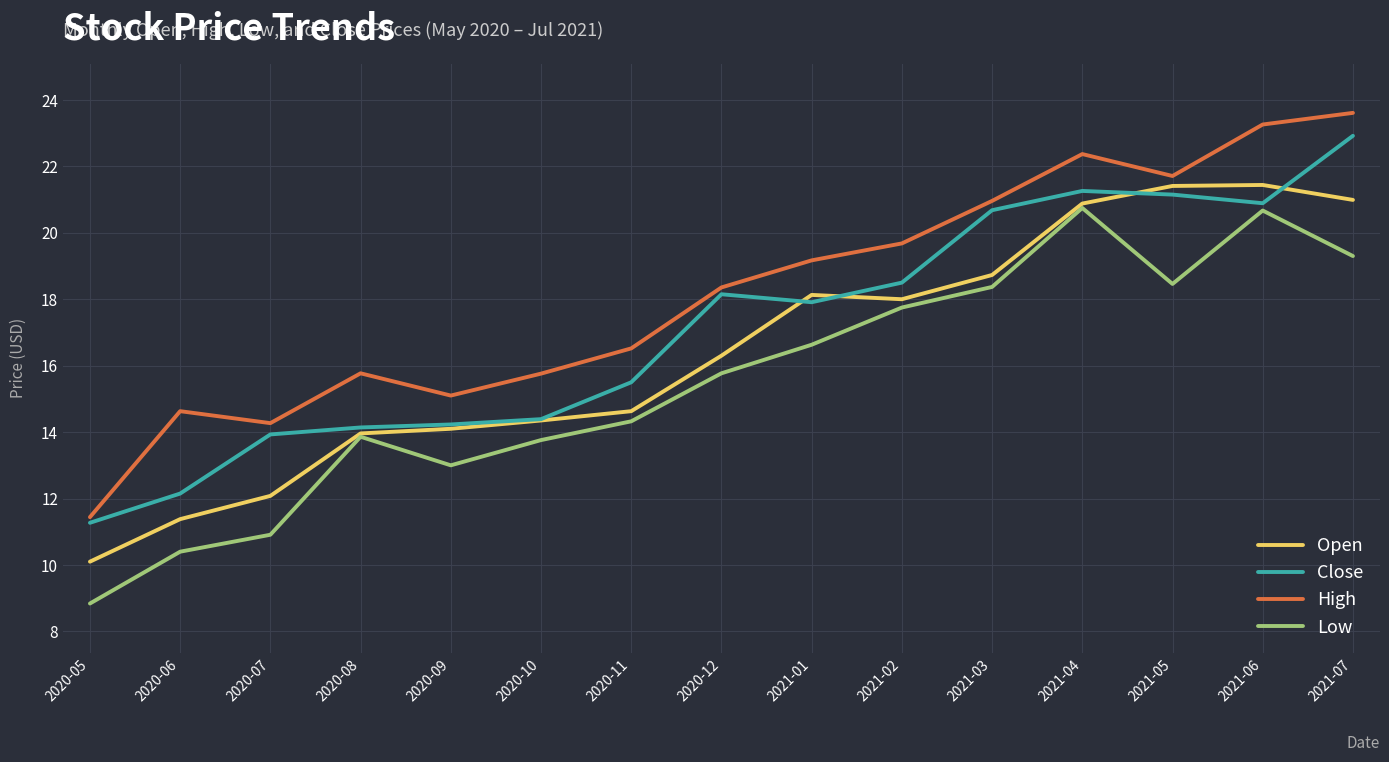

What is the minimum value for Close?

11.3